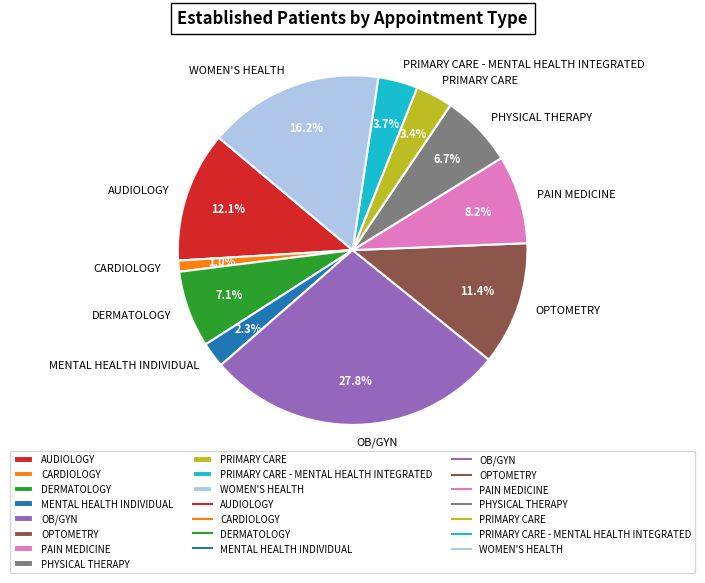

Count the number of slices in the pie.

11